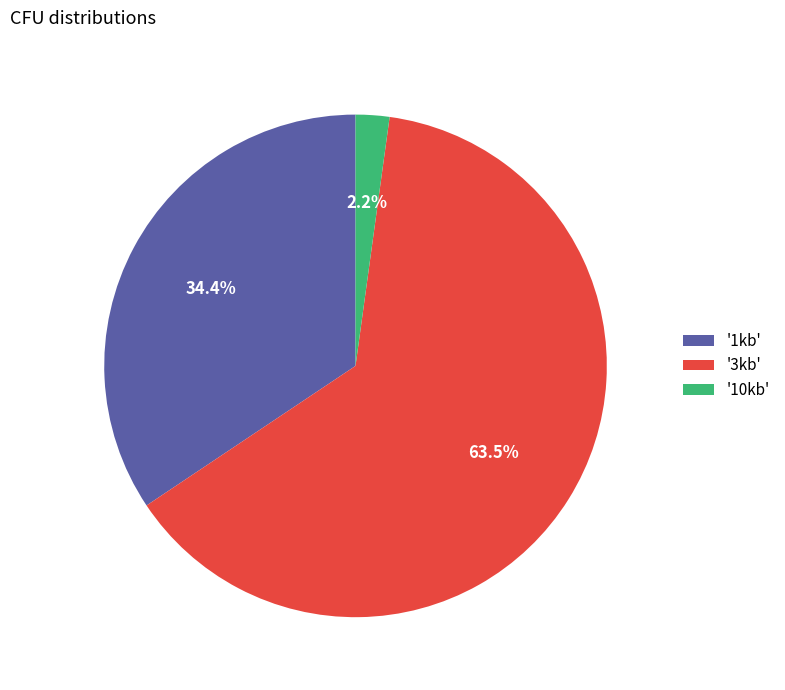

Which slice represents more than half of the pie?

'3kb'